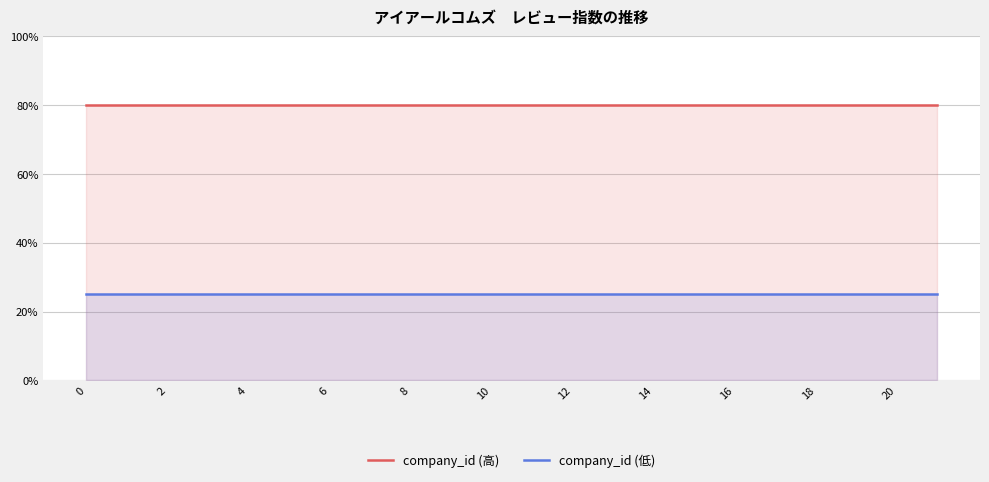

True or false: company_id (高) and company_id (低) intersect in this chart.

False